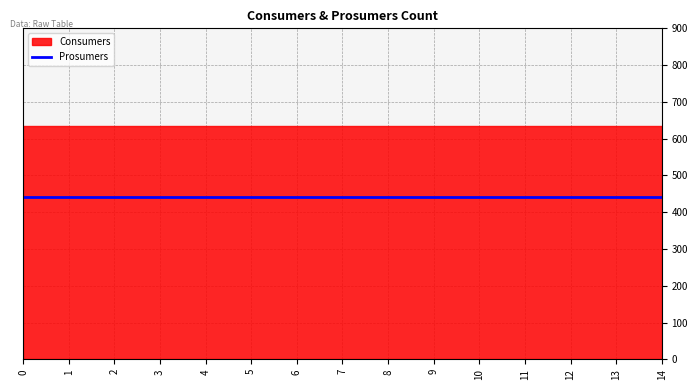

True or false: Consumers and Prosumers intersect in this chart.

False